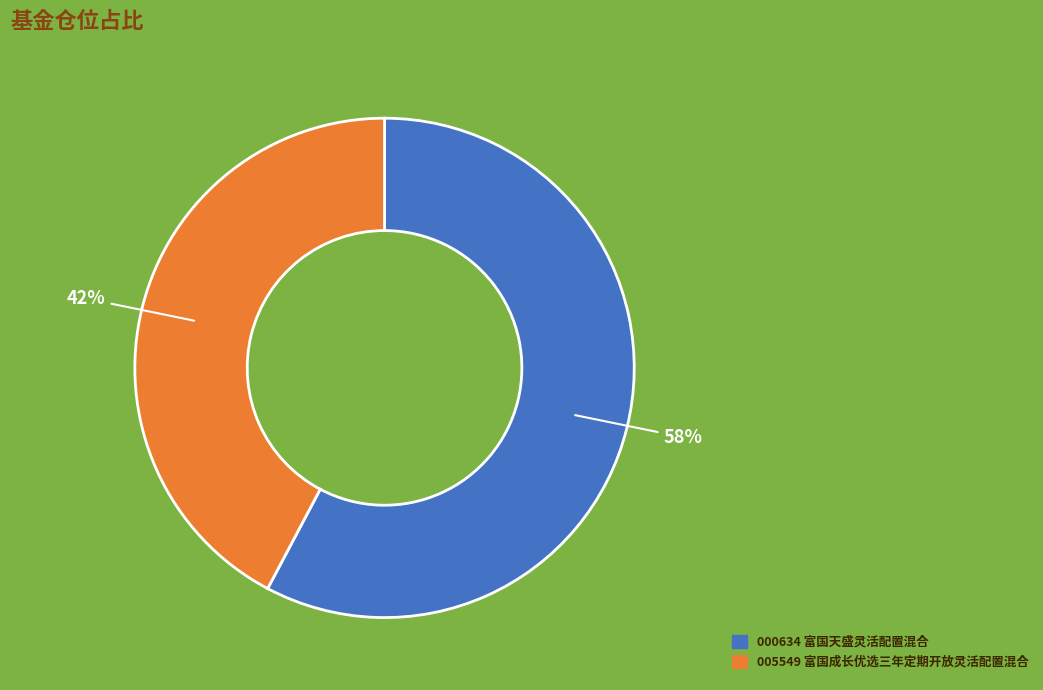

To the nearest percent, what is the difference between the largest and smallest slice percentages?

16%